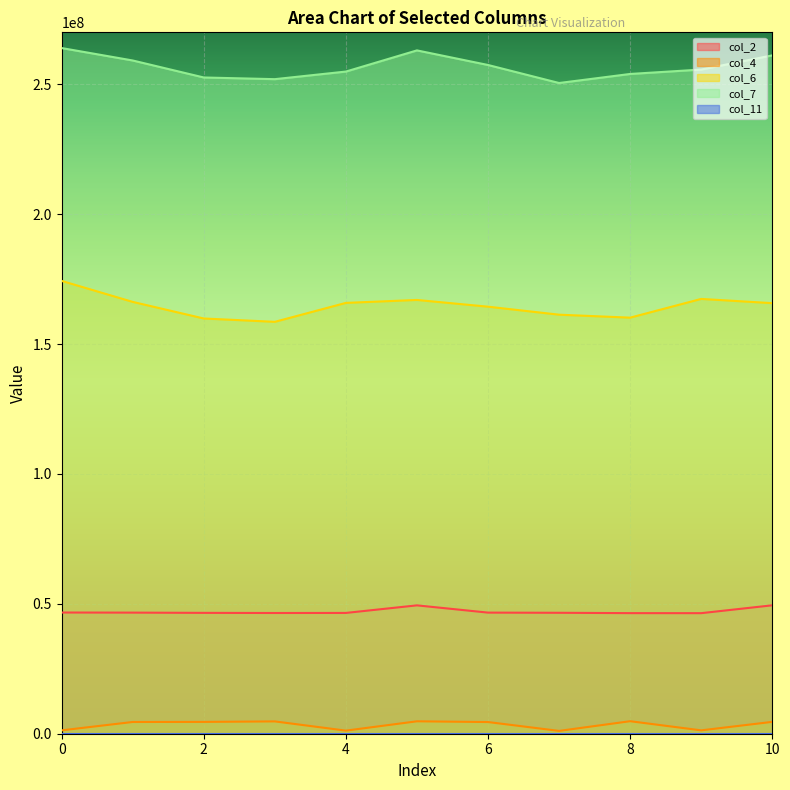

Rank the series at 0 from lowest to highest value.

col_11, col_4, col_2, col_6, col_7